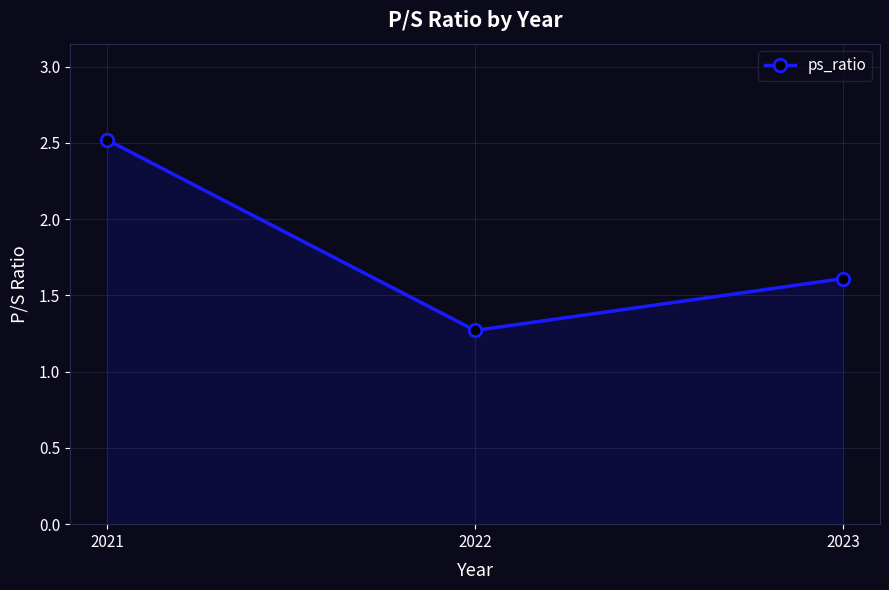

How many values are between 1 and 2?

2